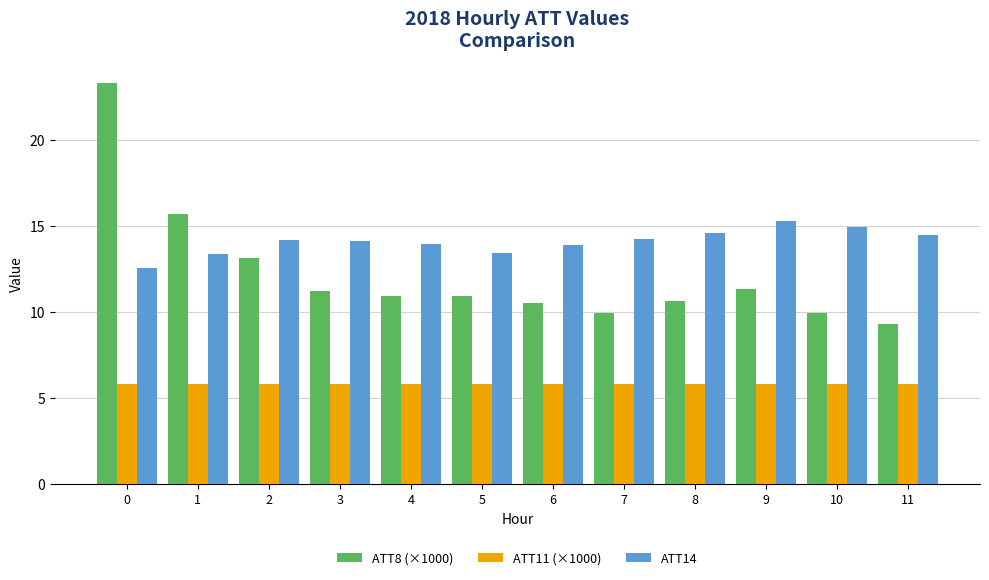

Which series has the largest range (max minus min)?

ATT8 (×1000)